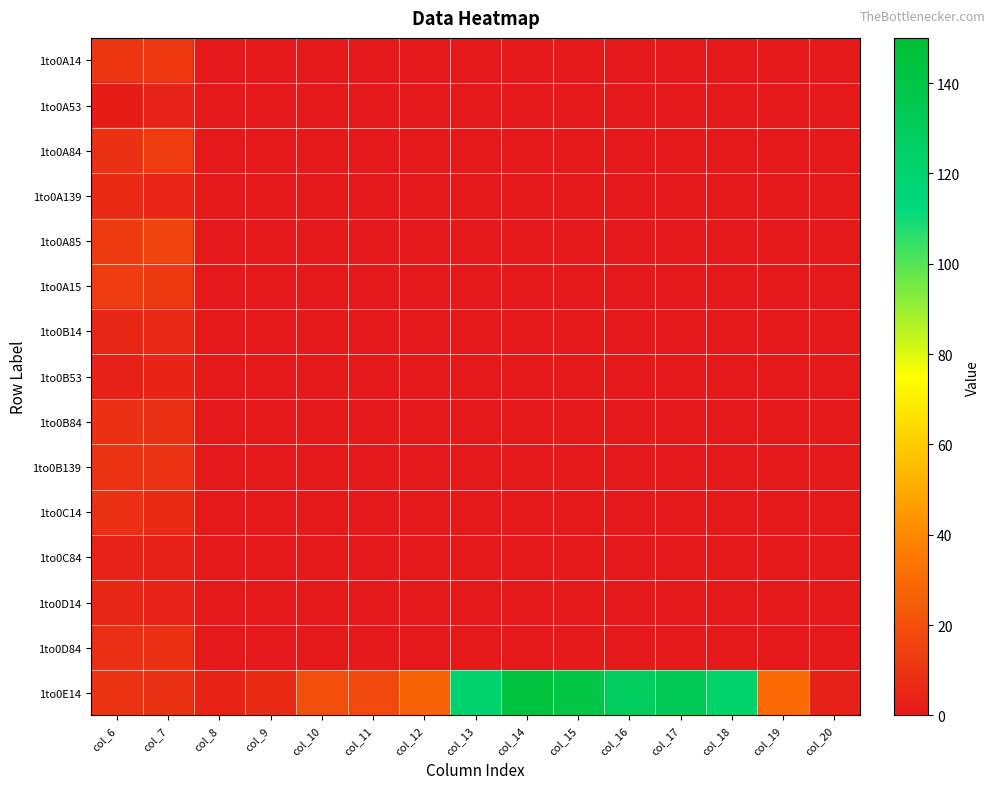

Reading right to left, extract all data points from this chart.

1to0A14: col_20=0.0	col_19=0.0	col_18=0.0	col_17=0.0	col_16=0.0	col_15=0.0	col_14=0.0	col_13=0.0	col_12=0.0	col_11=0.0	col_10=0.0	col_9=0.0	col_8=0.0	col_7=11.3	col_6=10.6
1to0A53: col_20=0.0	col_19=0.0	col_18=0.0	col_17=0.0	col_16=0.0	col_15=0.0	col_14=0.0	col_13=0.0	col_12=0.0	col_11=0.0	col_10=0.0	col_9=0.0	col_8=0.0	col_7=3.4	col_6=1.4
1to0A84: col_20=0.0	col_19=0.0	col_18=0.0	col_17=0.0	col_16=0.0	col_15=0.0	col_14=0.0	col_13=0.0	col_12=0.0	col_11=0.0	col_10=0.0	col_9=0.0	col_8=0.0	col_7=13.0	col_6=9.0
1to0A139: col_20=0.0	col_19=0.0	col_18=0.0	col_17=0.0	col_16=0.0	col_15=0.0	col_14=0.0	col_13=0.0	col_12=0.0	col_11=0.0	col_10=0.0	col_9=0.0	col_8=0.0	col_7=4.4	col_6=6.2
1to0A85: col_20=0.0	col_19=0.0	col_18=0.0	col_17=0.0	col_16=0.0	col_15=0.0	col_14=0.0	col_13=0.0	col_12=0.0	col_11=0.0	col_10=0.0	col_9=0.0	col_8=0.0	col_7=16.1	col_6=12.4
1to0A15: col_20=0.0	col_19=0.0	col_18=0.0	col_17=0.0	col_16=0.0	col_15=0.0	col_14=0.0	col_13=0.0	col_12=0.0	col_11=0.0	col_10=0.0	col_9=0.0	col_8=0.0	col_7=11.9	col_6=13.7
1to0B14: col_20=0.0	col_19=0.0	col_18=0.0	col_17=0.0	col_16=0.0	col_15=0.0	col_14=0.0	col_13=0.0	col_12=0.0	col_11=0.0	col_10=0.0	col_9=0.0	col_8=0.0	col_7=6.0	col_6=4.8
1to0B53: col_20=0.0	col_19=0.0	col_18=0.0	col_17=0.0	col_16=0.0	col_15=0.0	col_14=0.0	col_13=0.0	col_12=0.0	col_11=0.0	col_10=0.0	col_9=0.0	col_8=0.0	col_7=4.2	col_6=3.2
1to0B84: col_20=0.0	col_19=0.0	col_18=0.0	col_17=0.0	col_16=0.0	col_15=0.0	col_14=0.0	col_13=0.0	col_12=0.0	col_11=0.0	col_10=0.0	col_9=0.0	col_8=0.0	col_7=8.9	col_6=8.8
1to0B139: col_20=0.0	col_19=0.0	col_18=0.0	col_17=0.0	col_16=0.0	col_15=0.0	col_14=0.0	col_13=0.0	col_12=0.0	col_11=0.0	col_10=0.0	col_9=0.0	col_8=0.0	col_7=9.3	col_6=9.3
1to0C14: col_20=0.0	col_19=0.0	col_18=0.0	col_17=0.0	col_16=0.0	col_15=0.0	col_14=0.0	col_13=0.0	col_12=0.0	col_11=0.0	col_10=0.0	col_9=0.0	col_8=0.0	col_7=6.5	col_6=9.0
1to0C84: col_20=0.0	col_19=0.0	col_18=0.0	col_17=0.0	col_16=0.0	col_15=0.0	col_14=0.0	col_13=0.0	col_12=0.0	col_11=0.0	col_10=0.0	col_9=0.0	col_8=0.0	col_7=3.1	col_6=3.2
1to0D14: col_20=0.0	col_19=0.0	col_18=0.0	col_17=0.0	col_16=0.0	col_15=0.0	col_14=0.0	col_13=0.0	col_12=0.0	col_11=0.0	col_10=0.0	col_9=0.0	col_8=0.0	col_7=3.6	col_6=4.8
1to0D84: col_20=0.0	col_19=0.0	col_18=0.0	col_17=0.0	col_16=0.0	col_15=0.0	col_14=0.0	col_13=0.0	col_12=0.0	col_11=0.0	col_10=0.0	col_9=0.0	col_8=0.0	col_7=8.6	col_6=7.9
1to0E14: col_20=3.0	col_19=29.9	col_18=121.8	col_17=132.8	col_16=128.3	col_15=140.8	col_14=144.6	col_13=121.0	col_12=26.9	col_11=17.5	col_10=19.9	col_9=6.5	col_8=3.8	col_7=9.0	col_6=9.1